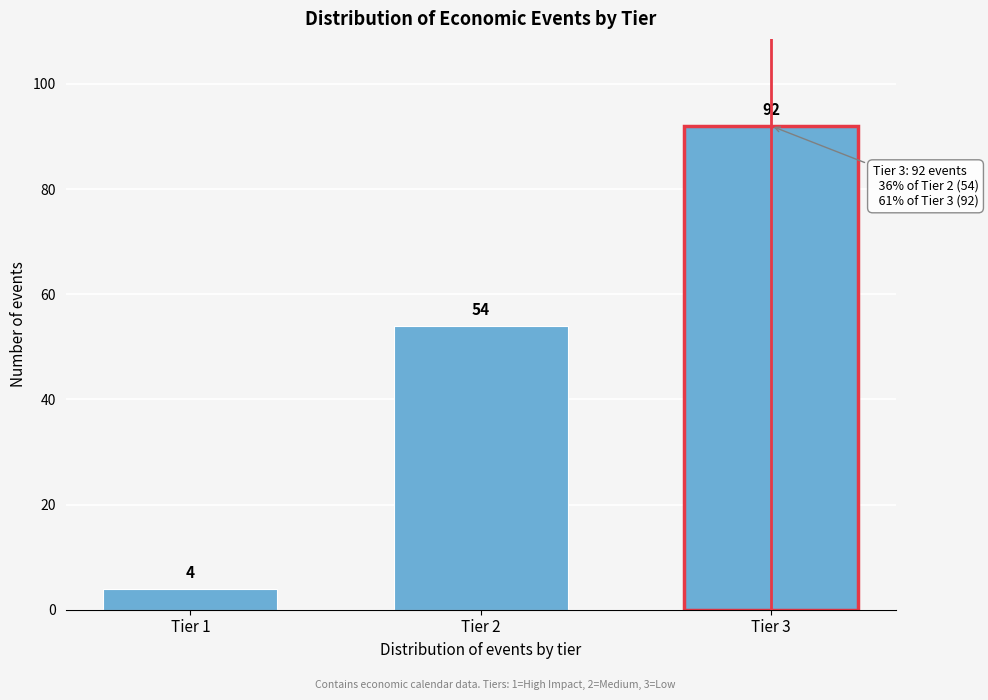

Reading right to left, extract all data points from this chart.

92	54	4